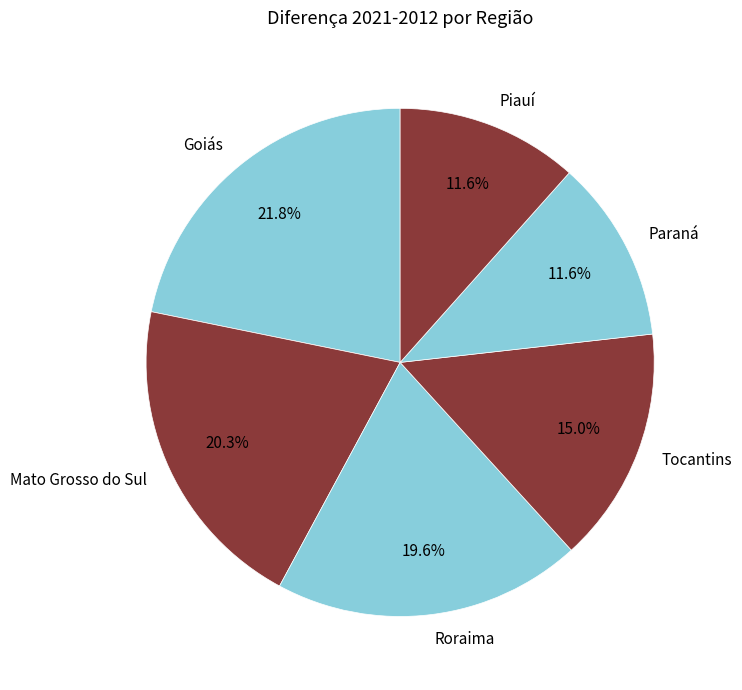

The Piauí slice represents 23% of the pie. True or false?

False